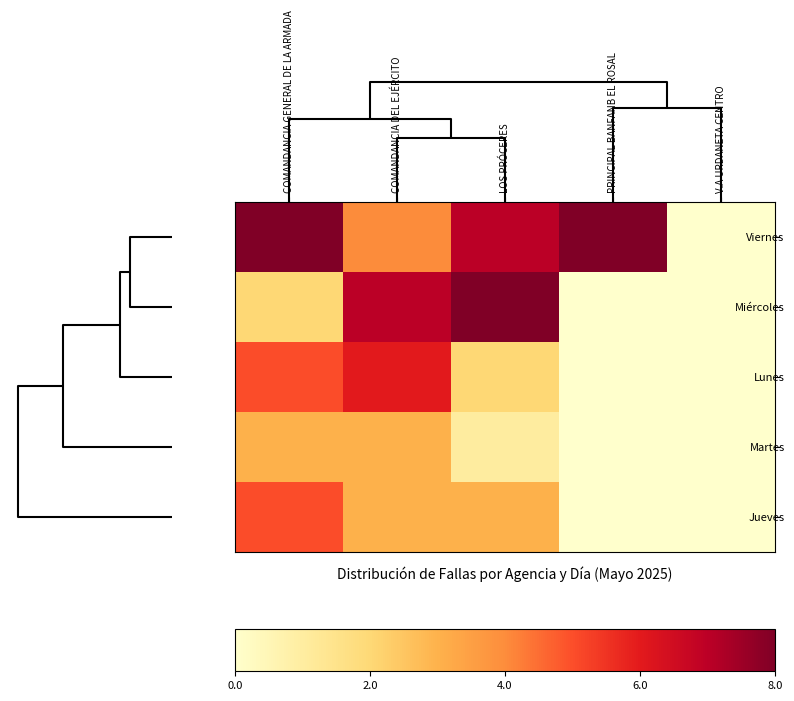

Reading right to left, transcribe all the data shown in this chart.

Viernes: V.A URDANETA CENTRO=0	PRINCIPAL BANFANB EL ROSAL=8	LOS PRÓCERES=7	COMANDANCIA DEL EJÉRCITO=4	COMANDANCIA GENERAL DE LA ARMADA=8
Miércoles: V.A URDANETA CENTRO=0	PRINCIPAL BANFANB EL ROSAL=0	LOS PRÓCERES=8	COMANDANCIA DEL EJÉRCITO=7	COMANDANCIA GENERAL DE LA ARMADA=2
Lunes: V.A URDANETA CENTRO=0	PRINCIPAL BANFANB EL ROSAL=0	LOS PRÓCERES=2	COMANDANCIA DEL EJÉRCITO=6	COMANDANCIA GENERAL DE LA ARMADA=5
Martes: V.A URDANETA CENTRO=0	PRINCIPAL BANFANB EL ROSAL=0	LOS PRÓCERES=1	COMANDANCIA DEL EJÉRCITO=3	COMANDANCIA GENERAL DE LA ARMADA=3
Jueves: V.A URDANETA CENTRO=0	PRINCIPAL BANFANB EL ROSAL=0	LOS PRÓCERES=3	COMANDANCIA DEL EJÉRCITO=3	COMANDANCIA GENERAL DE LA ARMADA=5